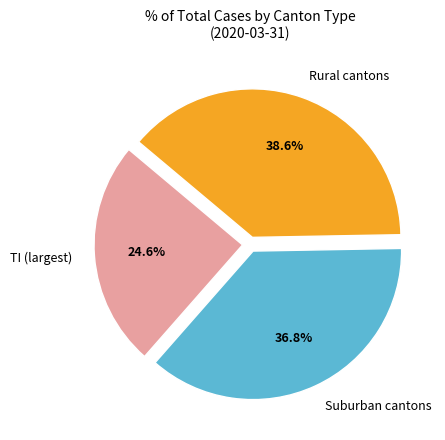

Which slice is the smallest?

TI (largest)